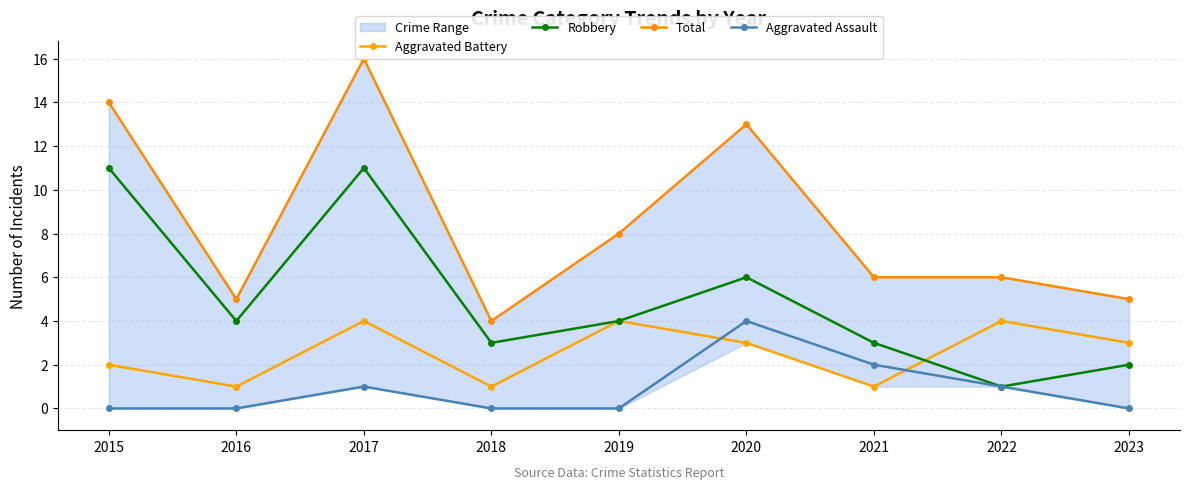

How many lines are shown in the chart?

4